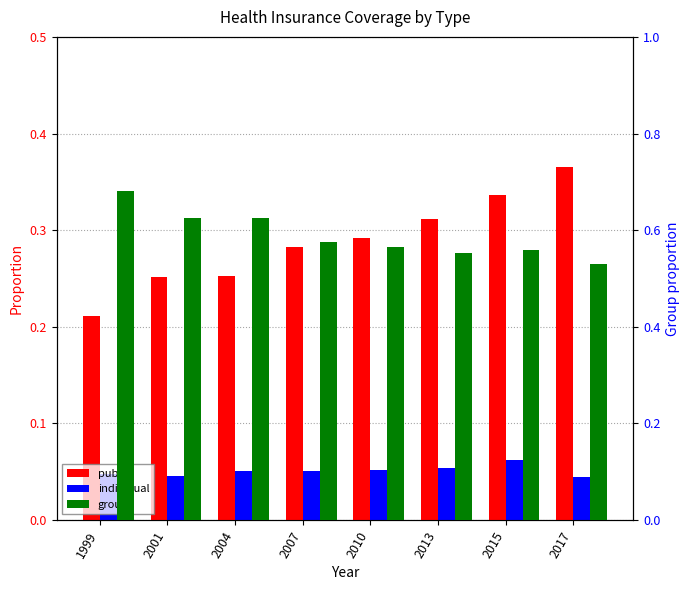

Count the public values in the range 0 to 1.

8